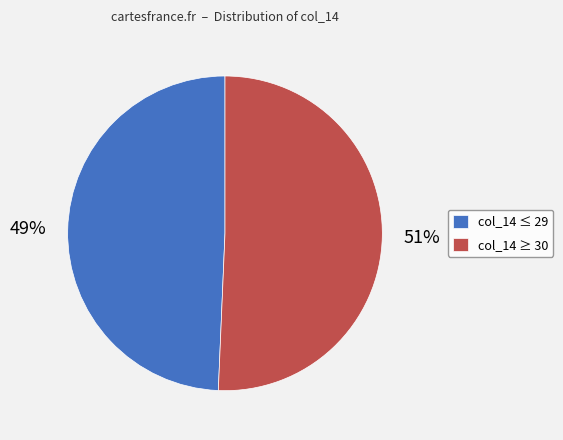

Rank the categories by value from lowest to highest.

col_14 ≤ 29, col_14 ≥ 30